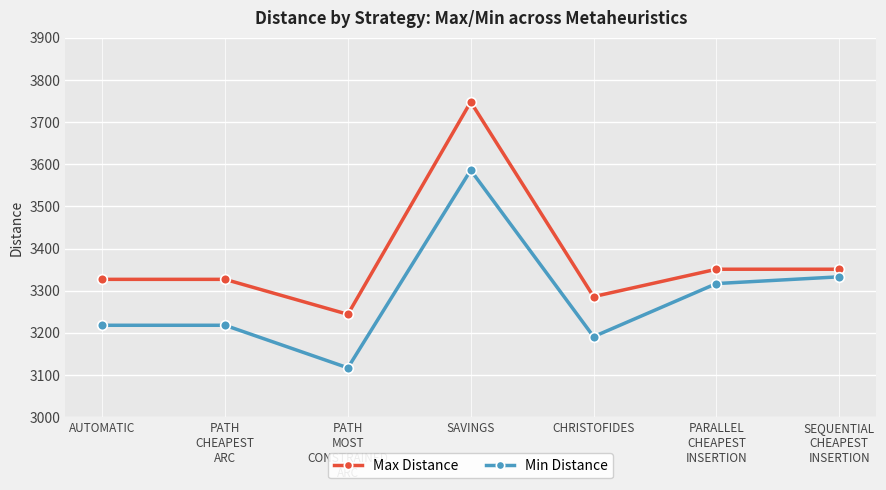

The value of Max Distance at PARALLEL
CHEAPEST
INSERTION is 1005. True or false?

False